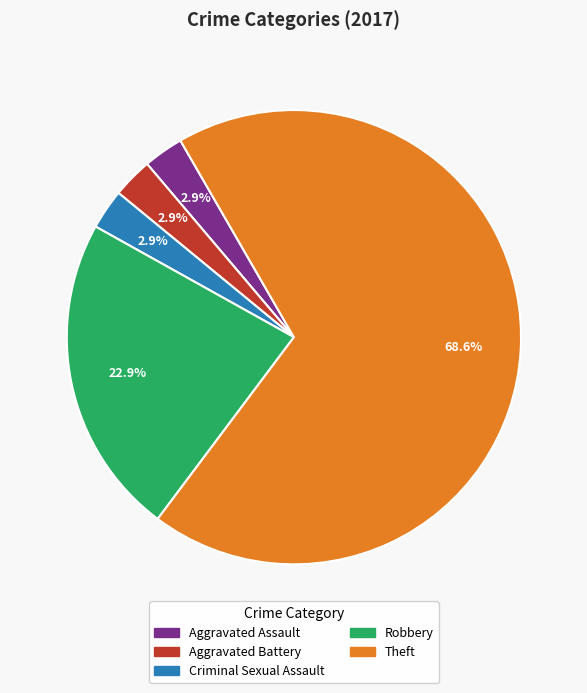

What is the largest slice in the pie chart?

Theft